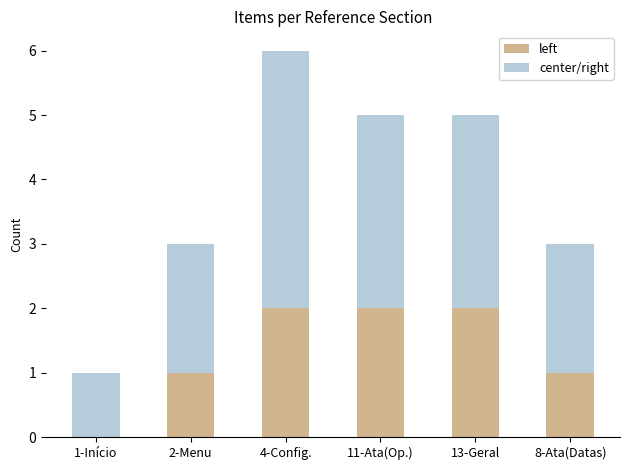

At which category is the sum across all series the highest?

4-Config.